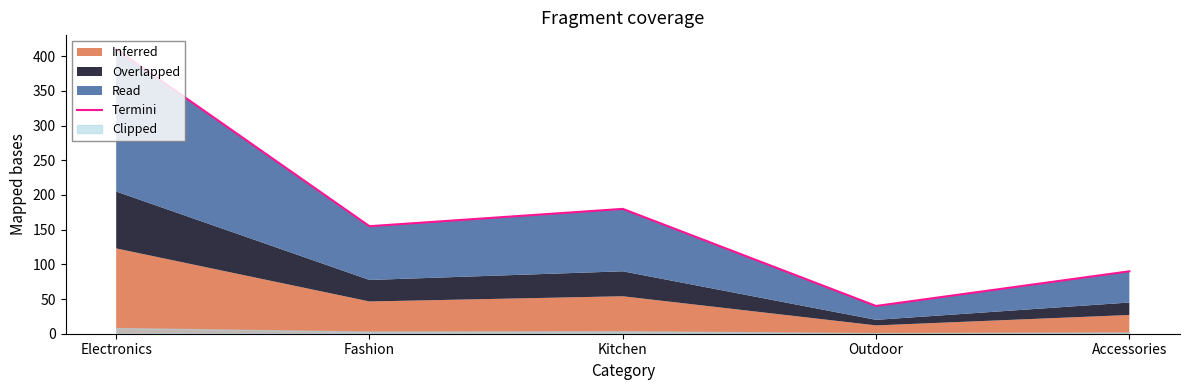

Reading left to right, list all the values displayed in this chart.

Electronics=410	Fashion=155	Kitchen=180	Outdoor=40	Accessories=90